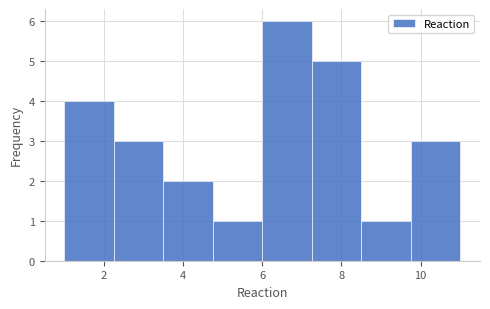

Reading left to right, transcribe this chart: for each bar, give the range it covers on the x-axis and its height. Neither the bar edges nor the heights are printed on the chart, so give them approximately, as read against the axes.

1.00 to 2.25: 4
2.25 to 3.50: 3
3.50 to 4.75: 2
4.75 to 6.00: 1
6.00 to 7.25: 6
7.25 to 8.50: 5
8.50 to 9.75: 1
9.75 to 11.00: 3